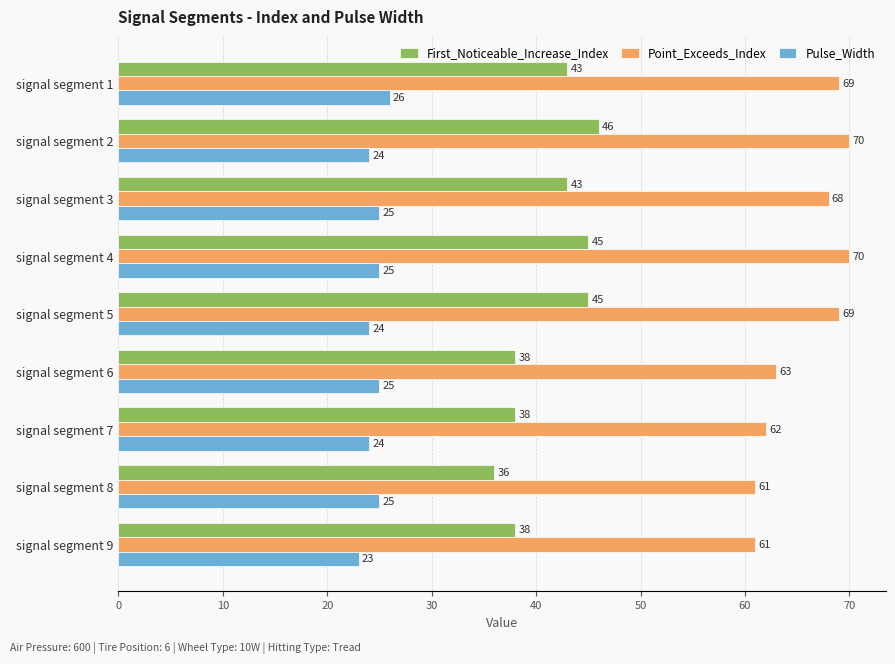

List the series in order of their peak value, lowest first.

Pulse_Width, First_Noticeable_Increase_Index, Point_Exceeds_Index